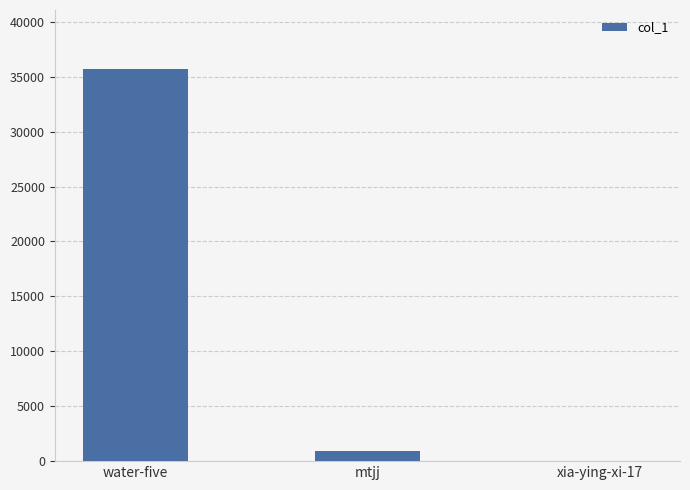

True or false: the data shows 53134 at water-five.

False